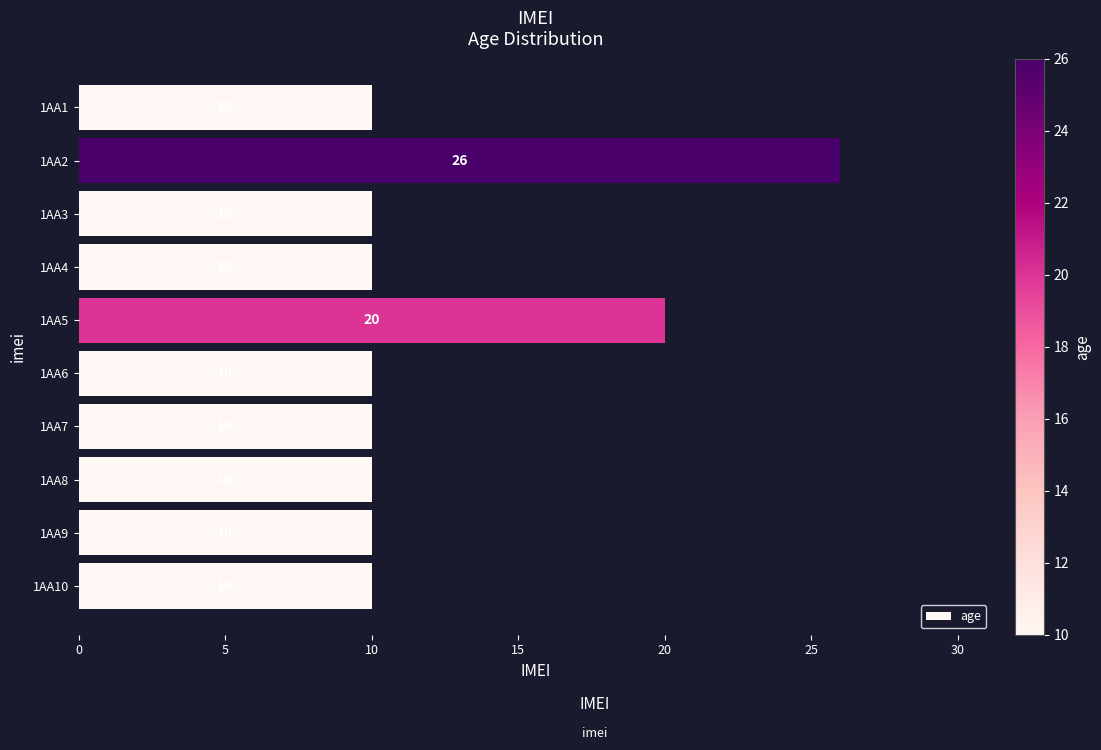

Read the value at 1AA5, to the nearest 10.

20